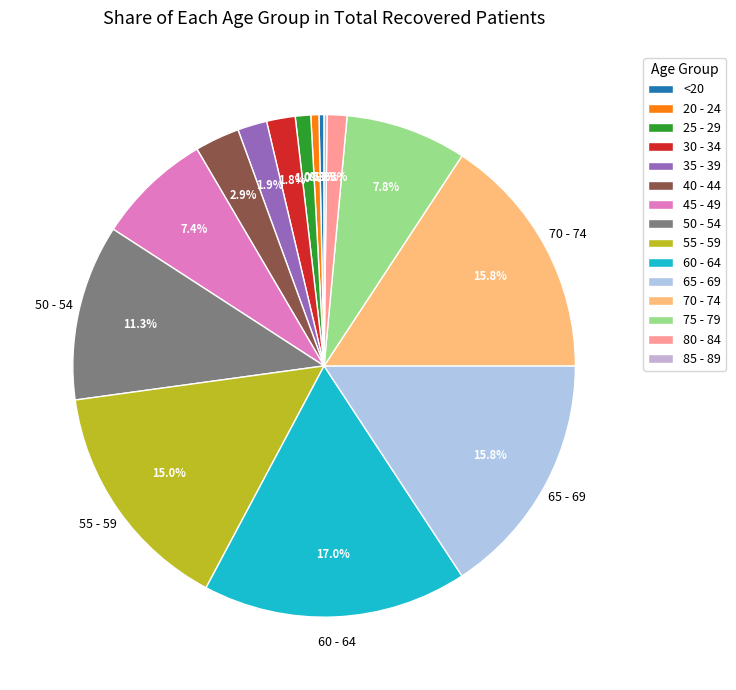

To the nearest percent, what percentage of the pie is 55 - 59?

15%